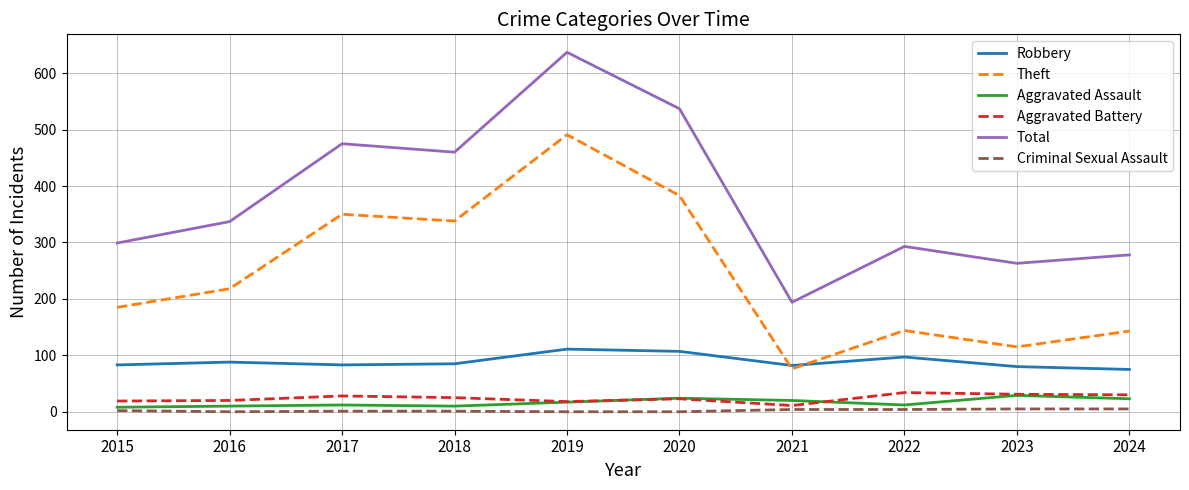

True or false: Aggravated Battery and Total intersect in this chart.

False